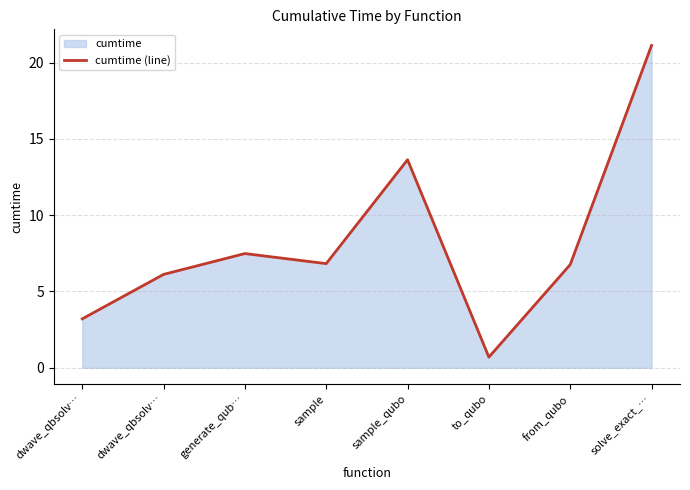

Count the number of values greater than 6.

6